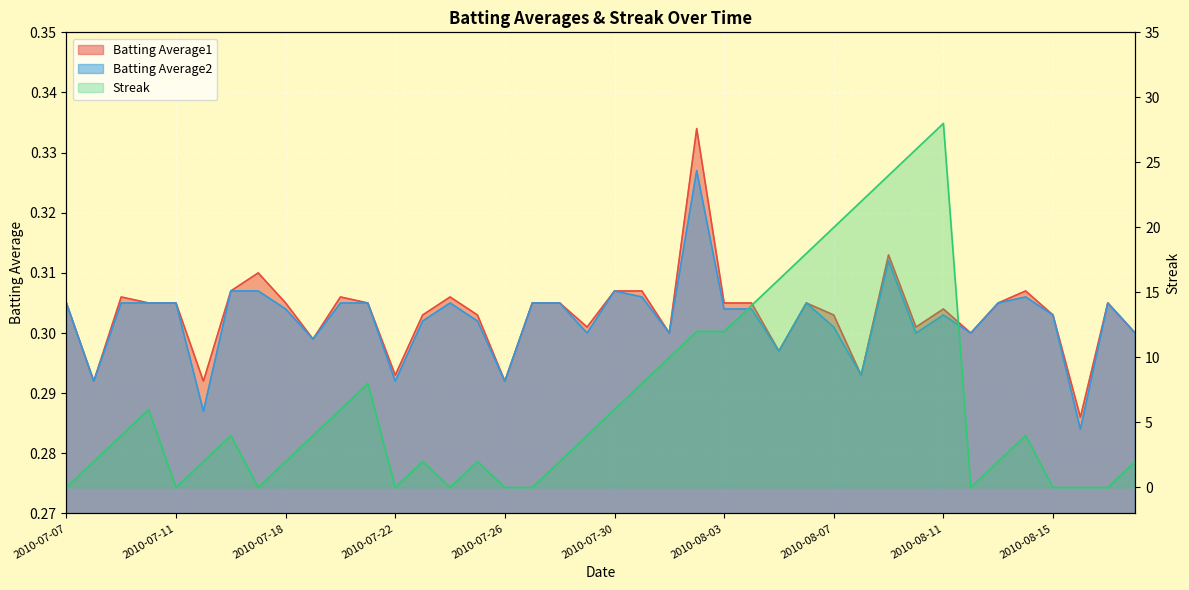

Which series has the largest total across all categories?

Streak